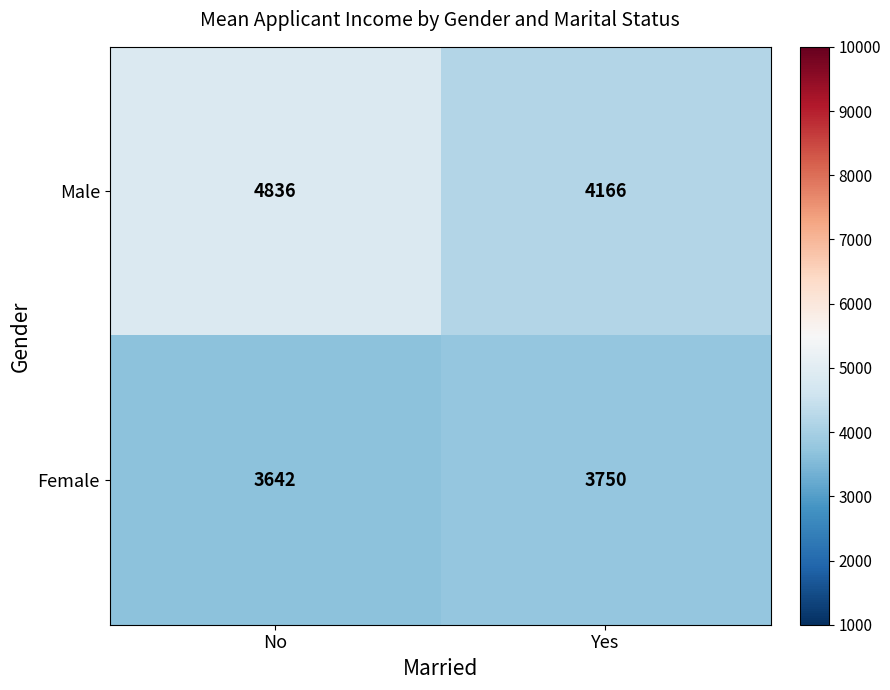

How many data points does each series have?

2